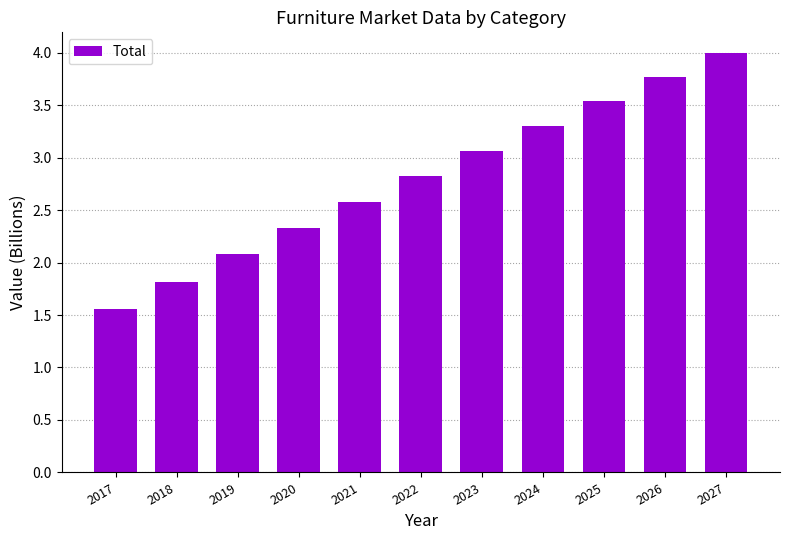

What is the value of the 6th bar from the left?

2.8